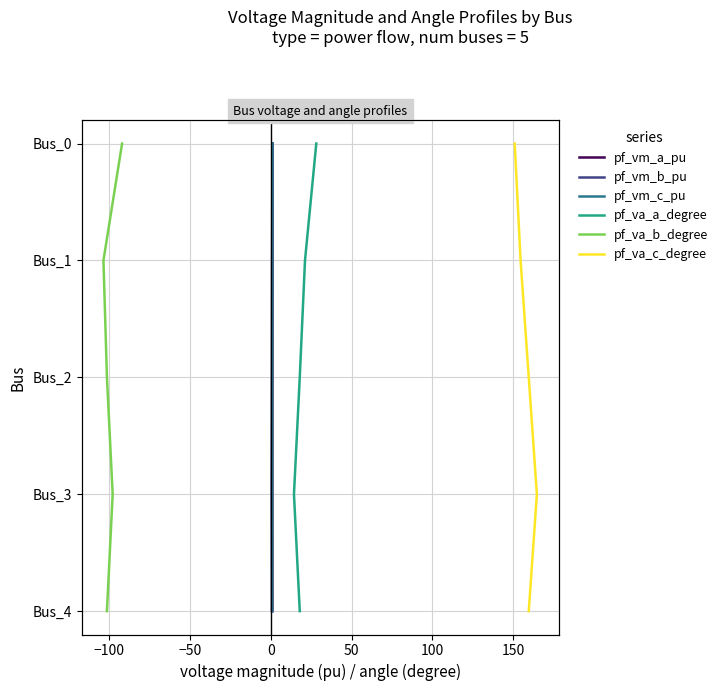

True or false: pf_va_b_degree and pf_vm_a_pu intersect in this chart.

False